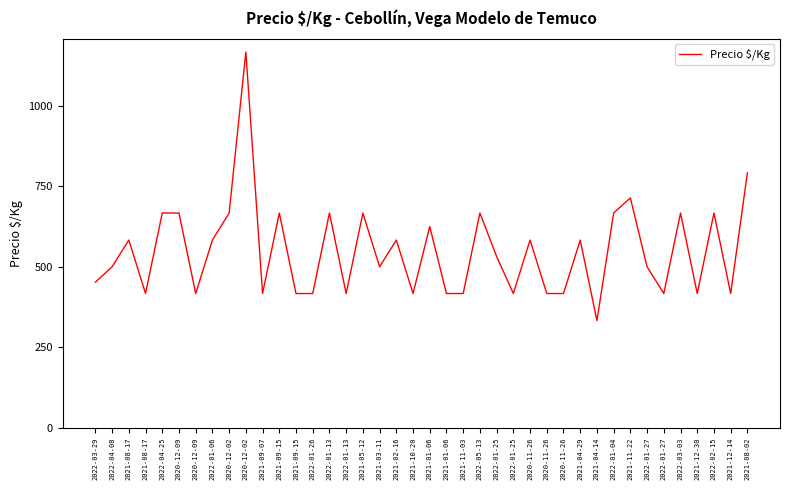

How many lines are shown in the chart?

1